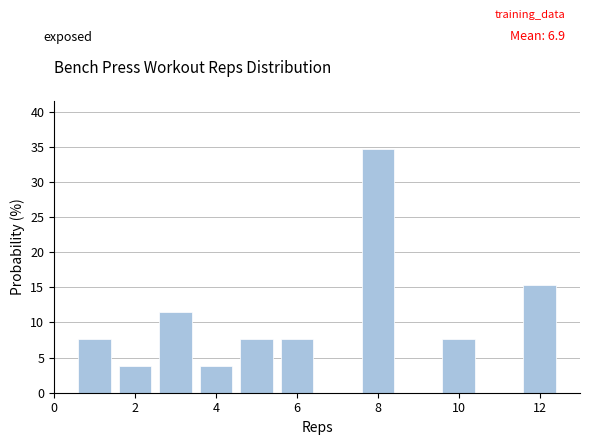

Reading left to right, transcribe this chart: for each bar, give the range it covers on the x-axis and its height. Neither the bar edges nor the heights are printed on the chart, so give them approximately, as read against the axes.

0.5 to 1.5: 7.5
1.5 to 2.5: 4.0
2.5 to 3.5: 11.5
3.5 to 4.5: 4.0
4.5 to 5.5: 7.5
5.5 to 6.5: 7.5
6.5 to 7.5: 0
7.5 to 8.5: 34.5
8.5 to 9.5: 0
9.5 to 10.5: 7.5
10.5 to 11.5: 0
11.5 to 12.5: 15.5